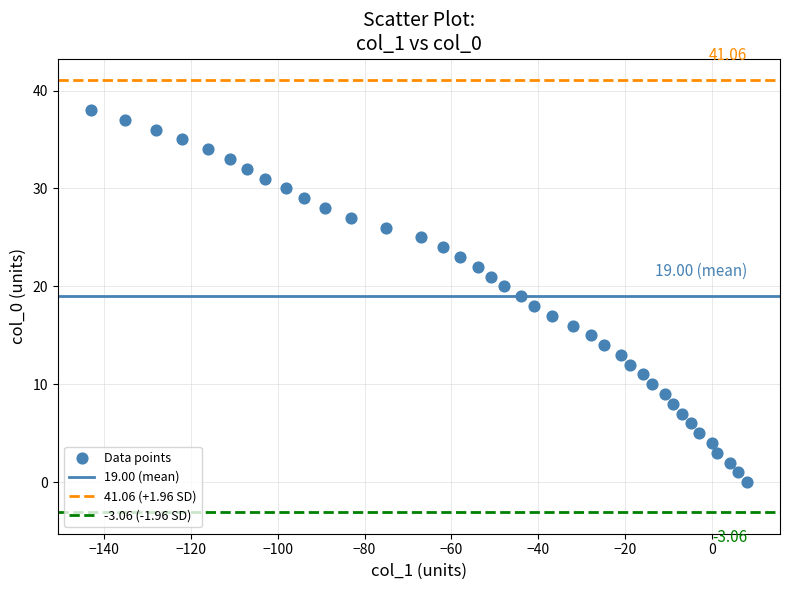

What is the range of Y values (max minus min)?

38